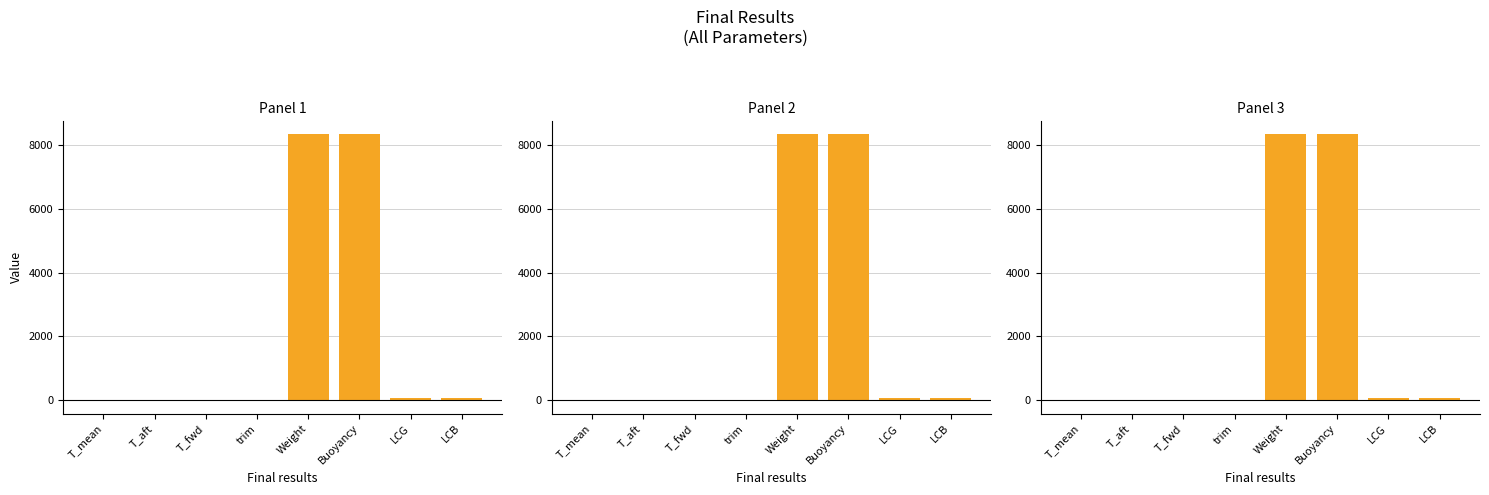

What is the change in value from trim to Weight?

+8334.5